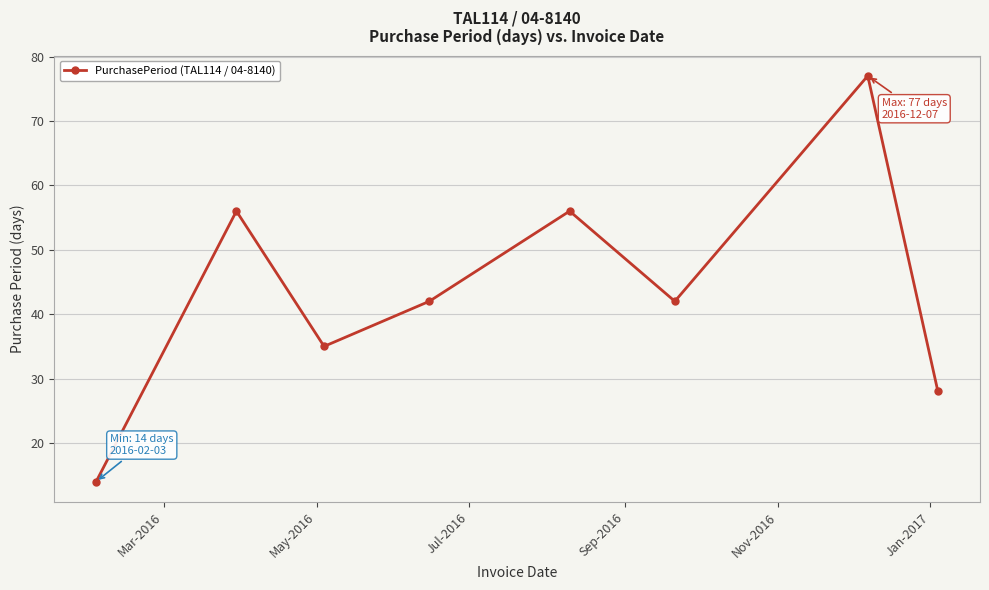

How many points are lower than both their immediate neighbors (excluding endpoints)?

2